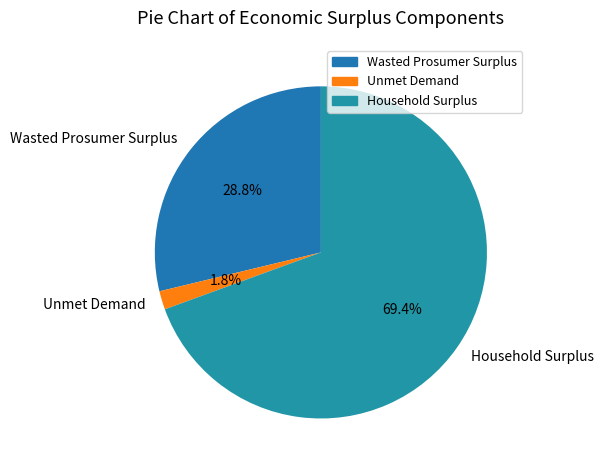

To the nearest percent, what is the average slice percentage?

33%